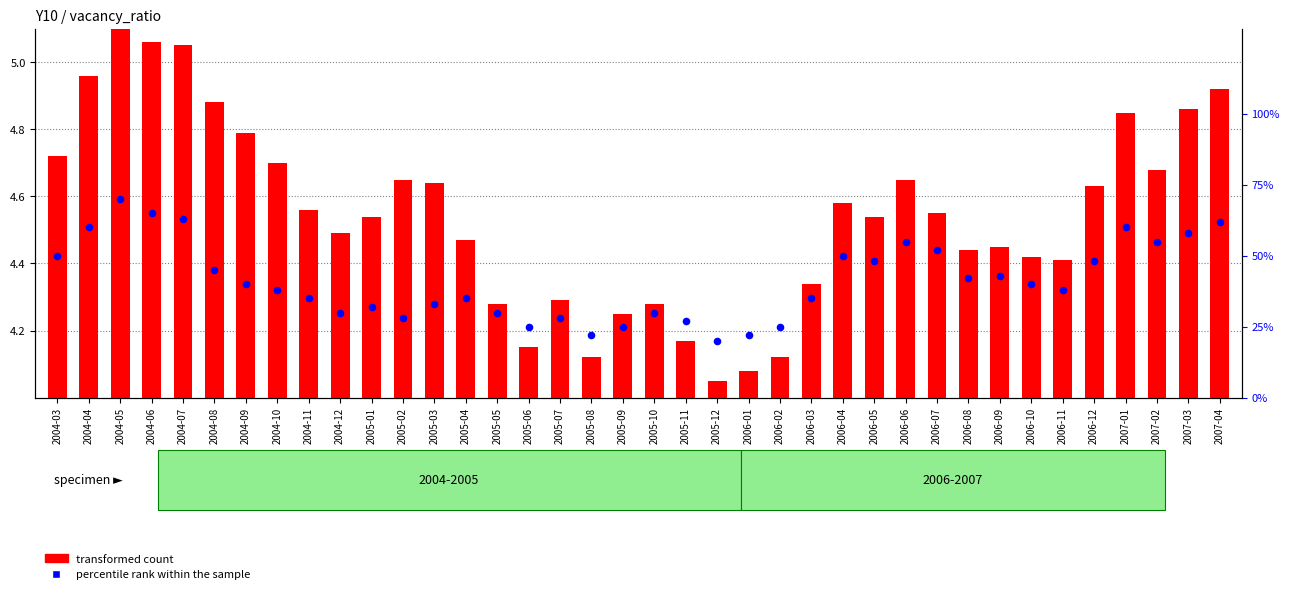

Which series reaches the minimum Y coordinate?

transformed count